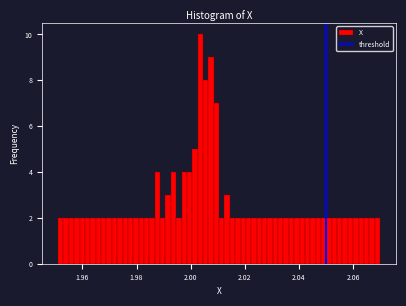

Read against the x-axis, roughly where is the centre of the tallest bar?

2.004